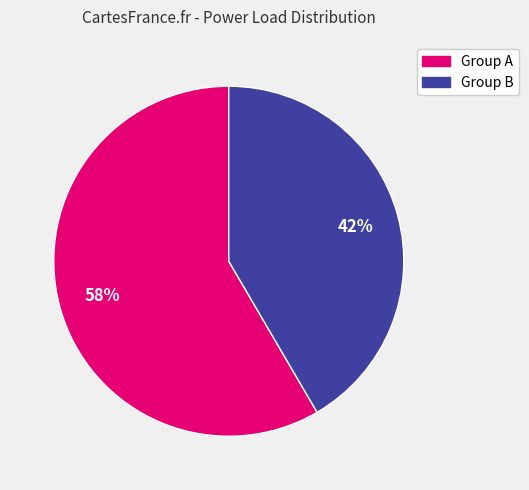

Is there a majority slice in this chart?

Yes